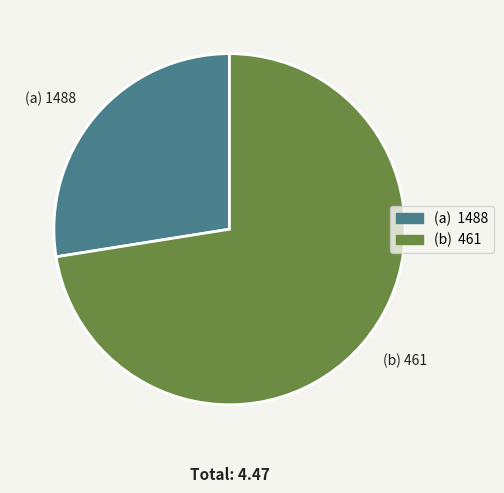

Rank the categories by value from lowest to highest.

(a) 1488, (b) 461